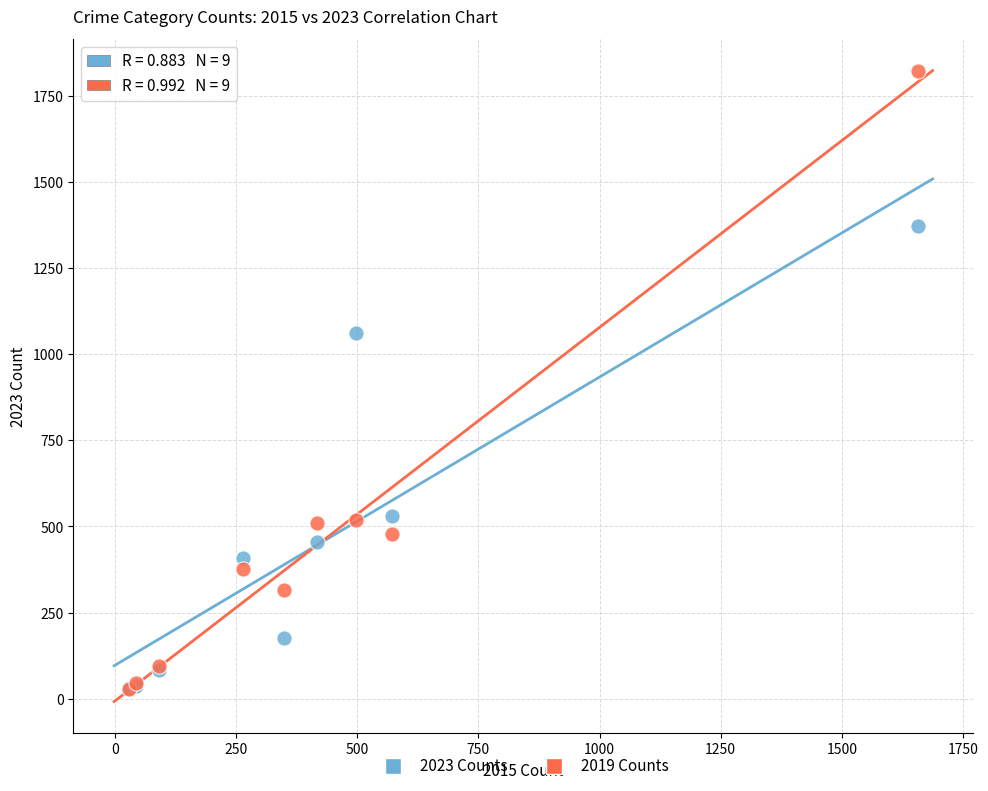

In the 2019 Counts series, what Y value is closest to 925?

518